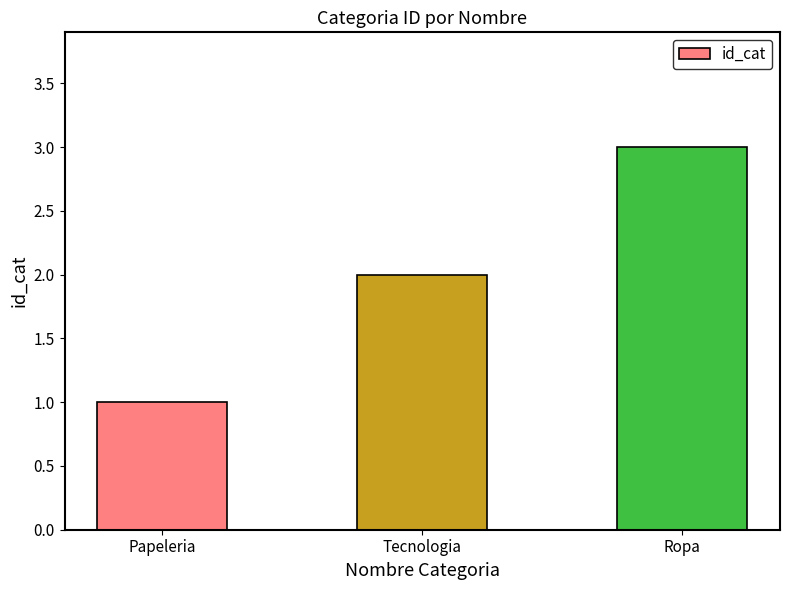

What is the average value?

2